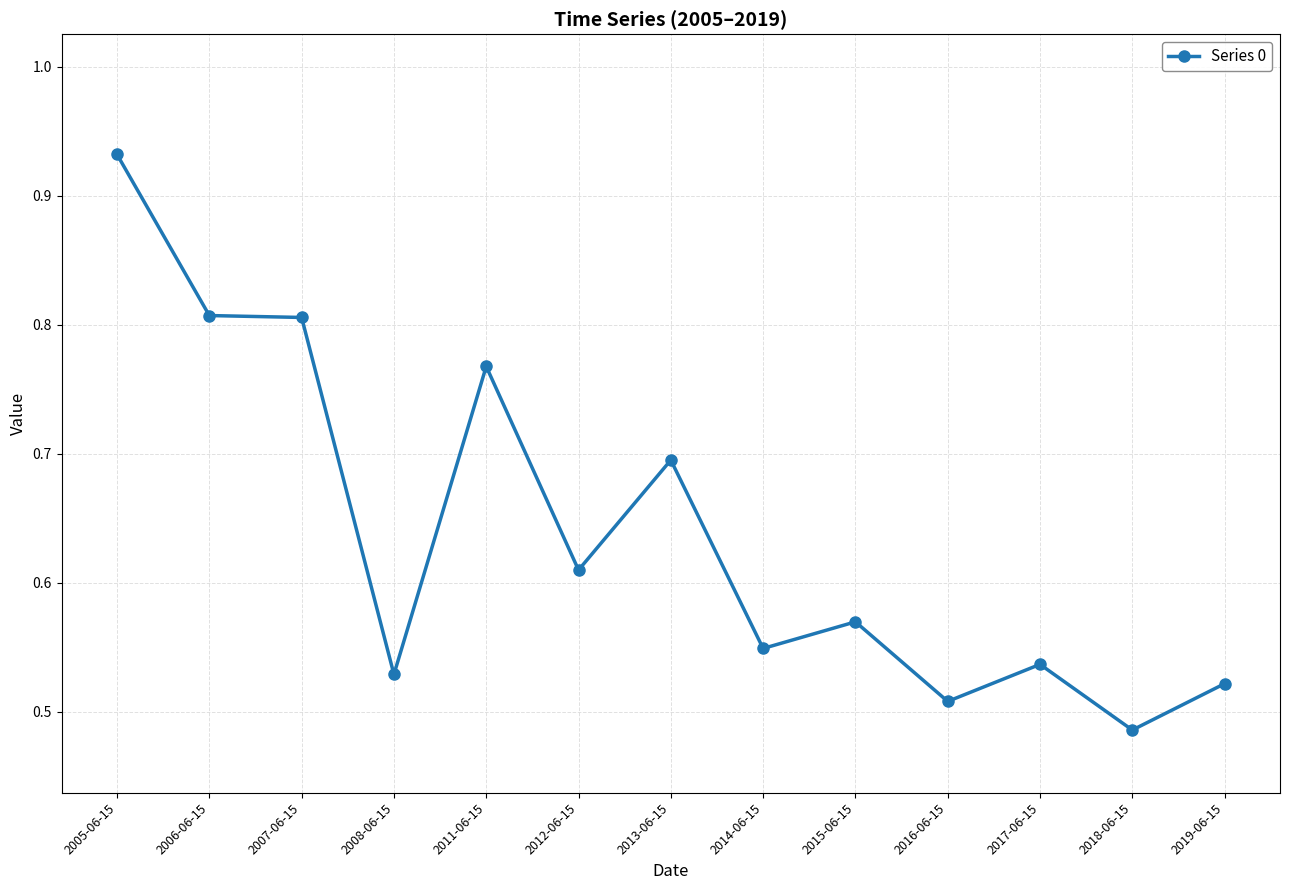

Which label corresponds to the smallest value in the chart?

2018-06-15